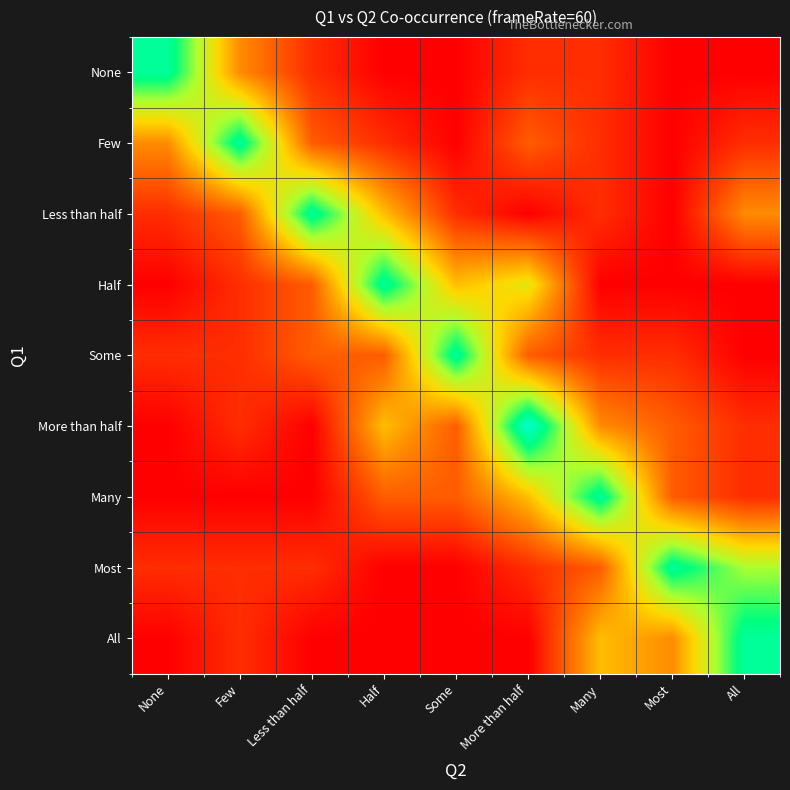

List the series in order of their peak value, lowest first.

None, Few, Less than half, Half, Some, Many, Most, All, More than half